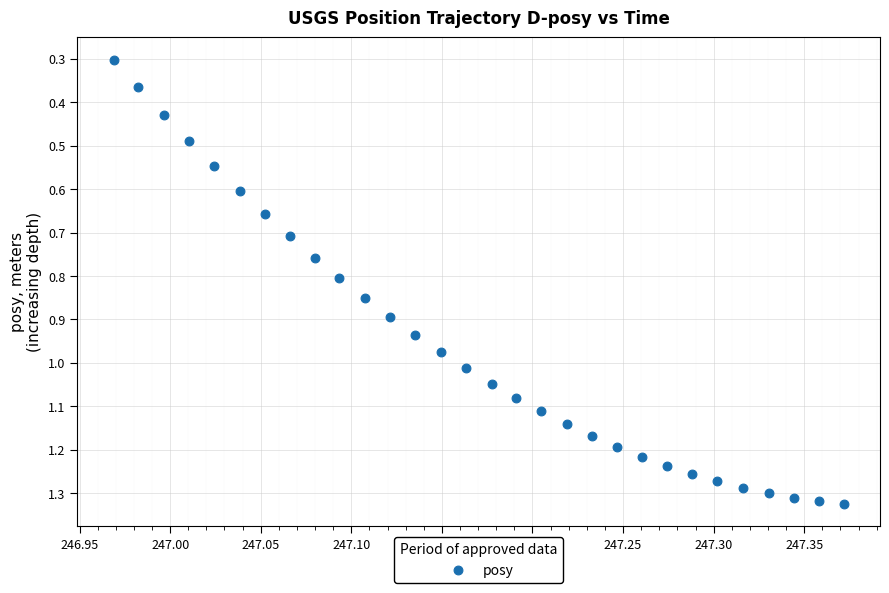

What Y value in the scatter plot is closest to 0?

0.3